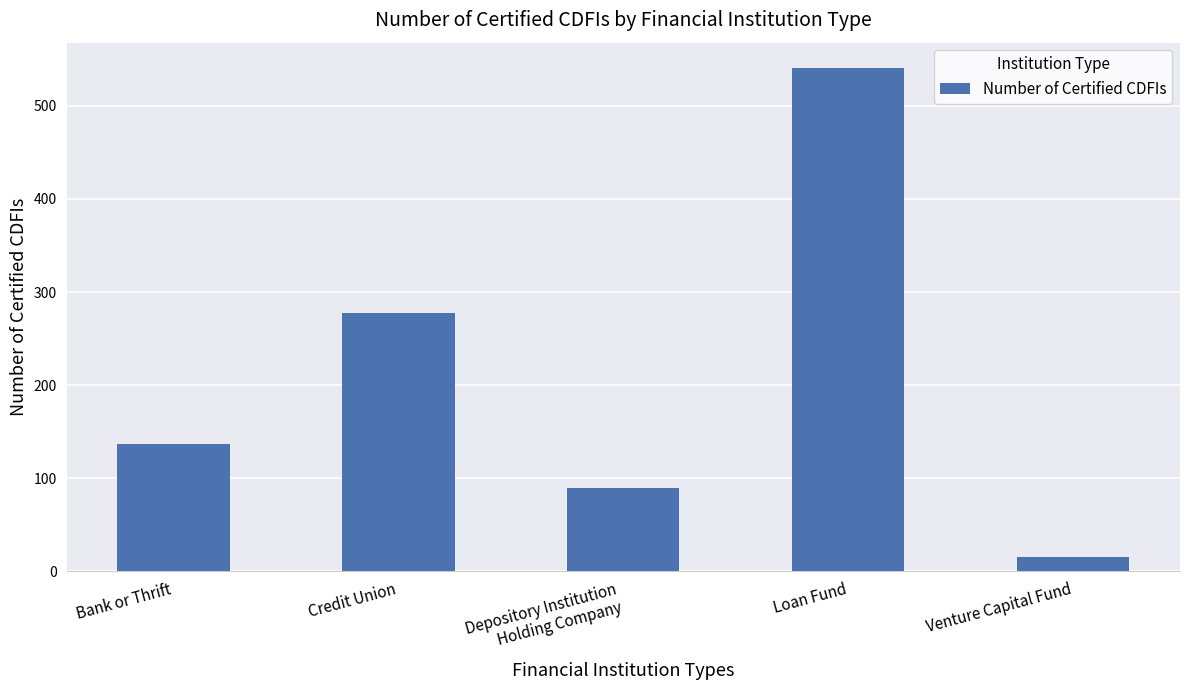

What is the difference between the maximum and second lowest values?

452